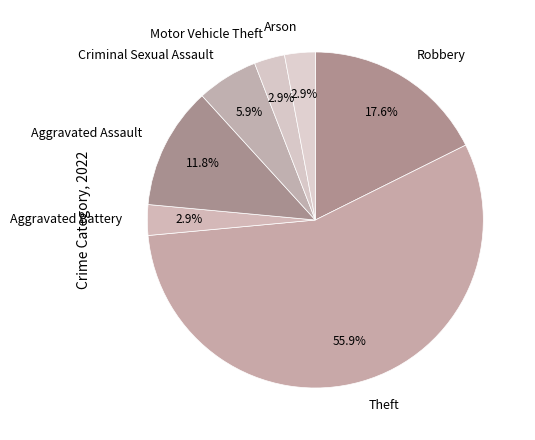

Combined, do Theft and Motor Vehicle Theft account for over 50%?

Yes